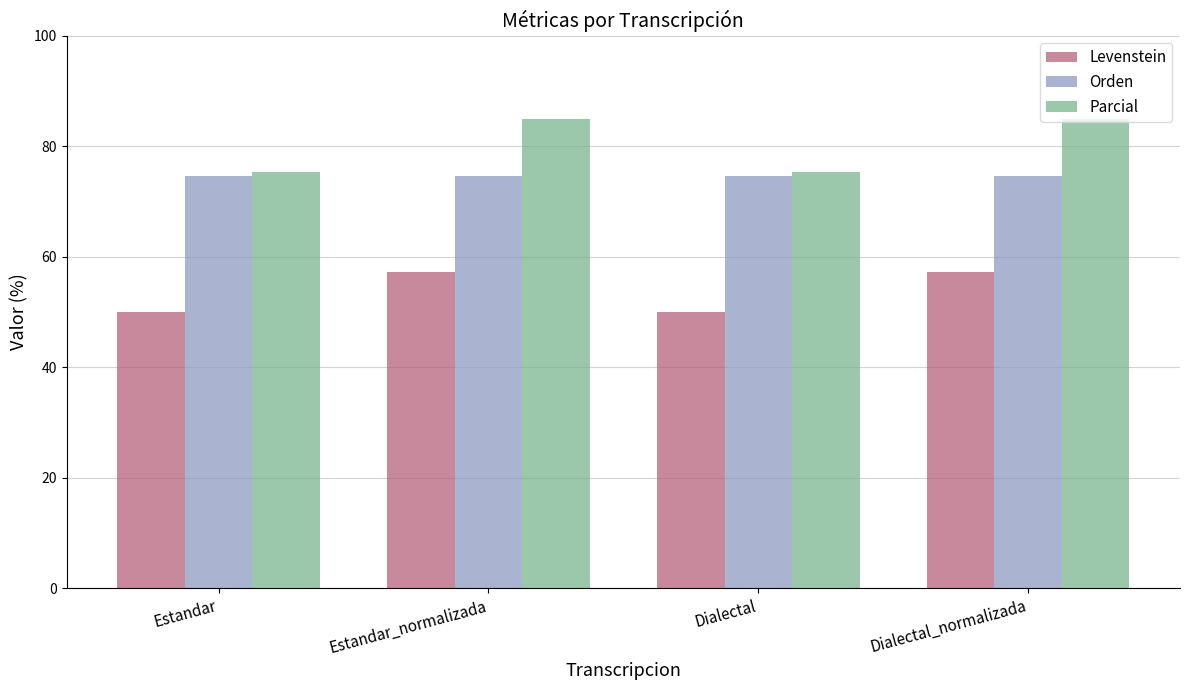

How many data points in Levenstein are less than 57?

2